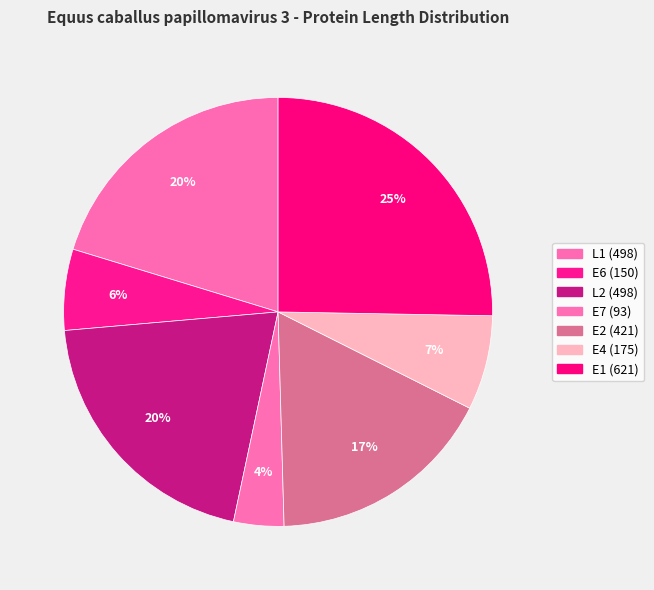

To the nearest percent, what is the average slice percentage?

14%